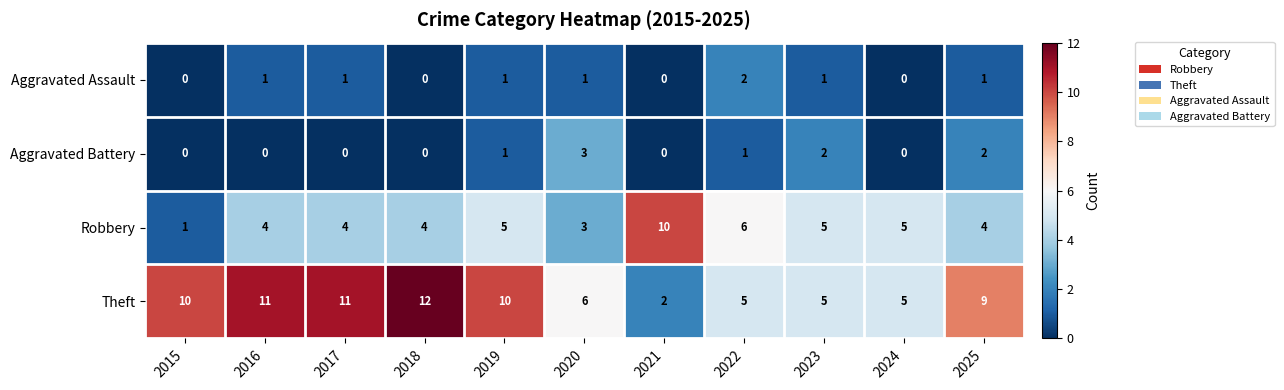

How many series are shown in this chart?

4